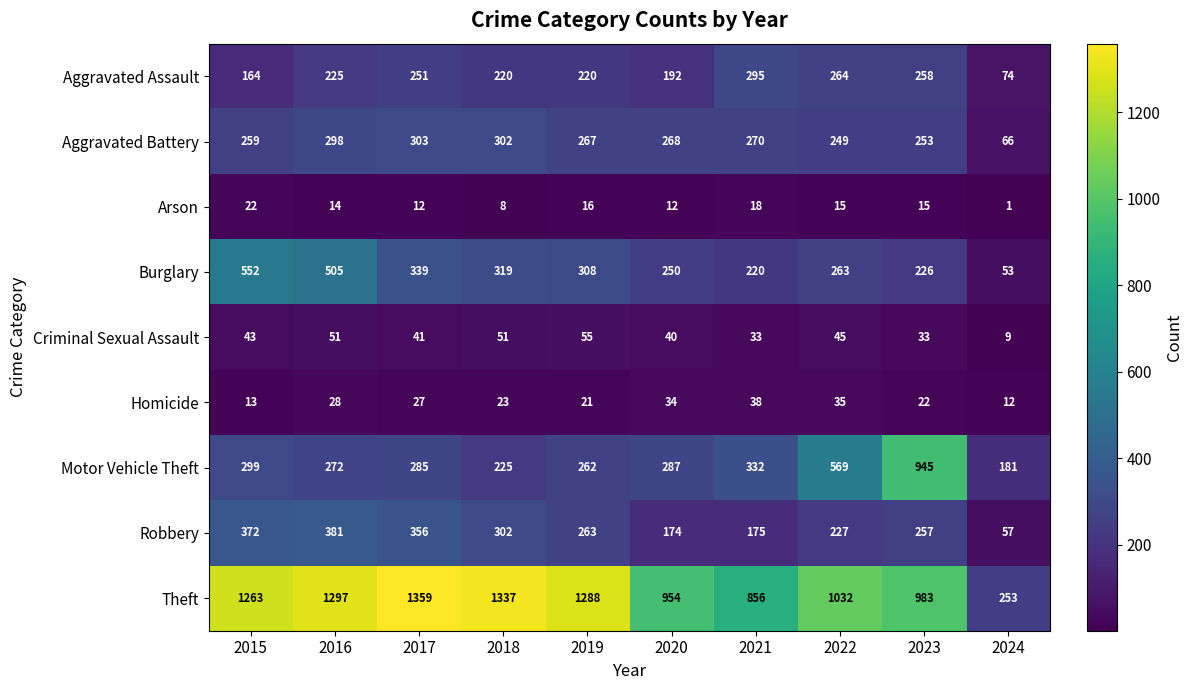

Which category has the highest value in the Aggravated Battery series?

2017